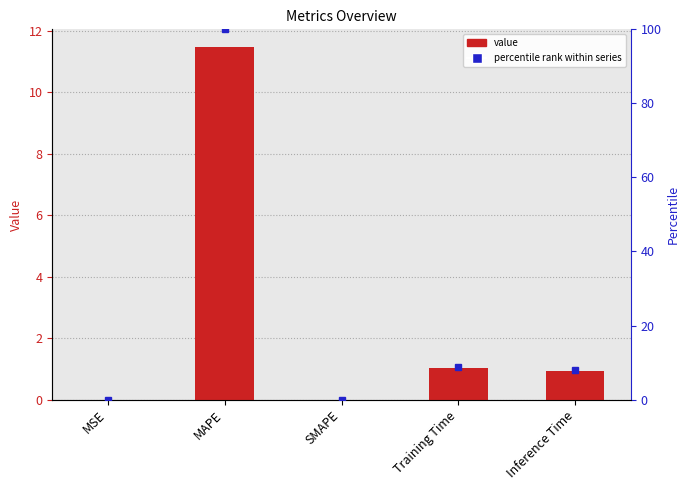

True or false: the data shows 0.5 at Inference Time.

False